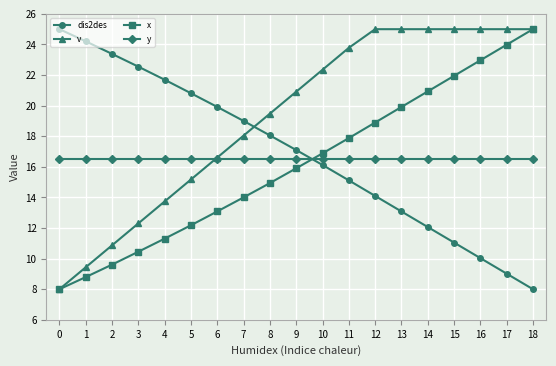

What are all the series names shown in the legend?

dis2des, v, x, y